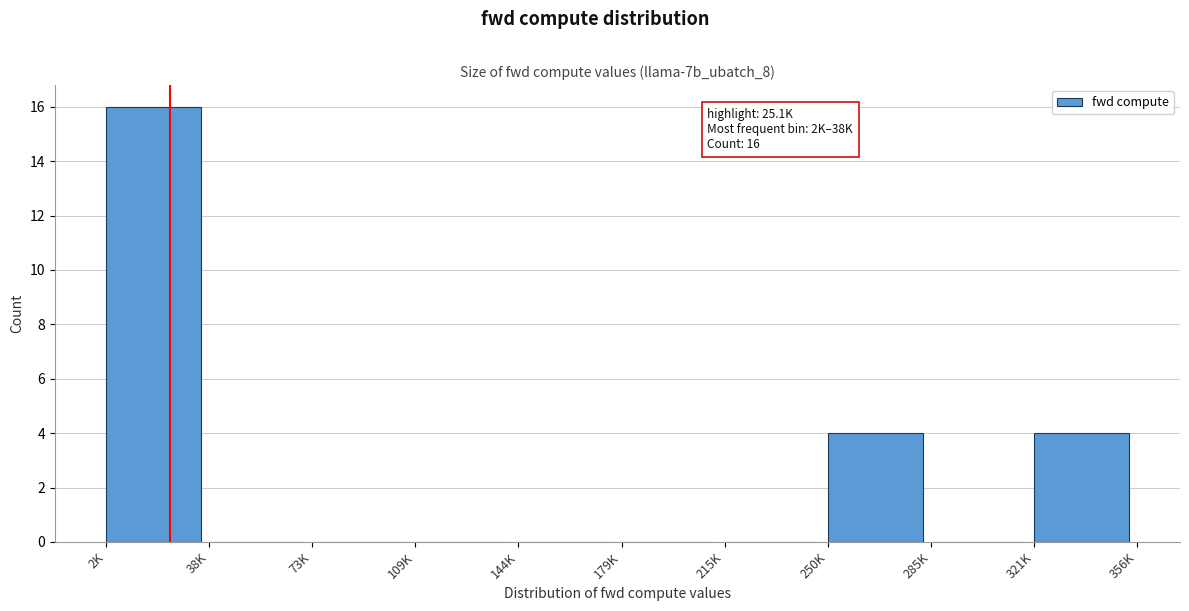

Reading left to right, extract all data points from this chart.

2K=16	38K=0	73K=0	109K=0	144K=0	179K=0	215K=0	250K=4	285K=0	321K=4